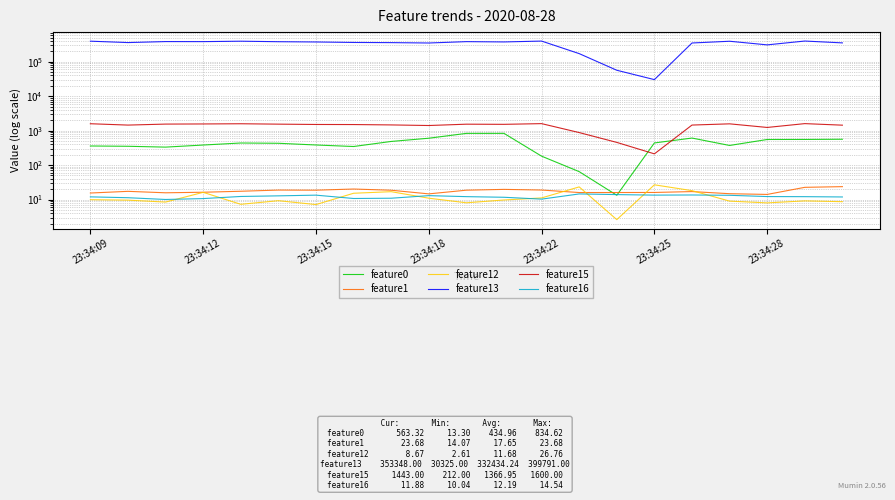

True or false: feature13 has a value of 359591.0 at 8.

True